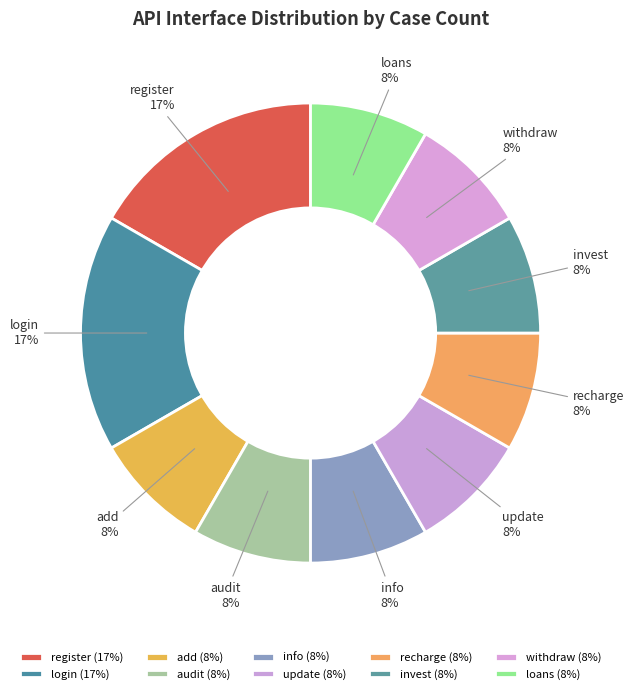

Combined, do audit and loans account for over 50%?

No